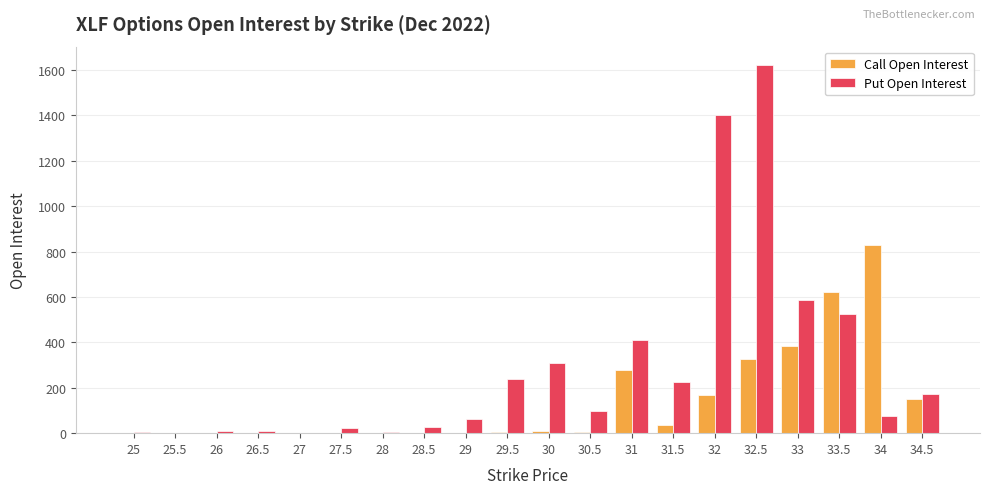

Which series has the largest total across all categories?

Put Open Interest